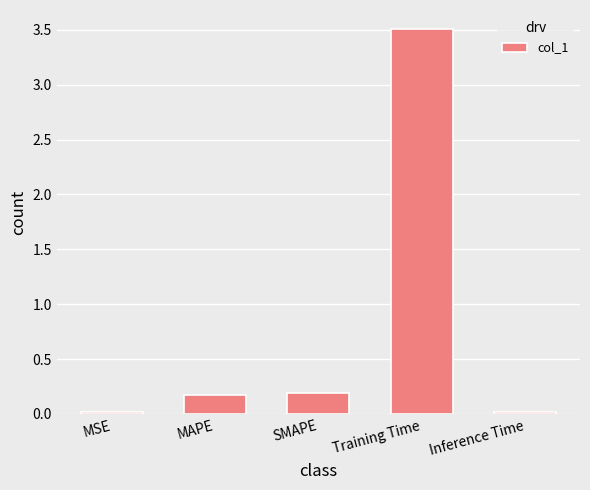

Are the bars grouped side by side (vs. stacked)?

No